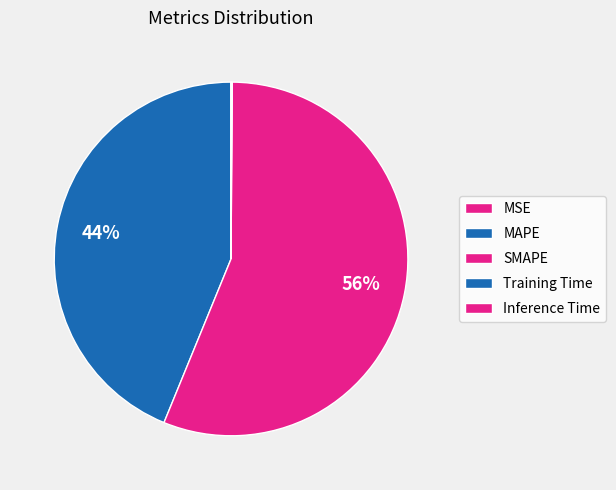

What percentage do Inference Time and SMAPE together represent?

56.1%